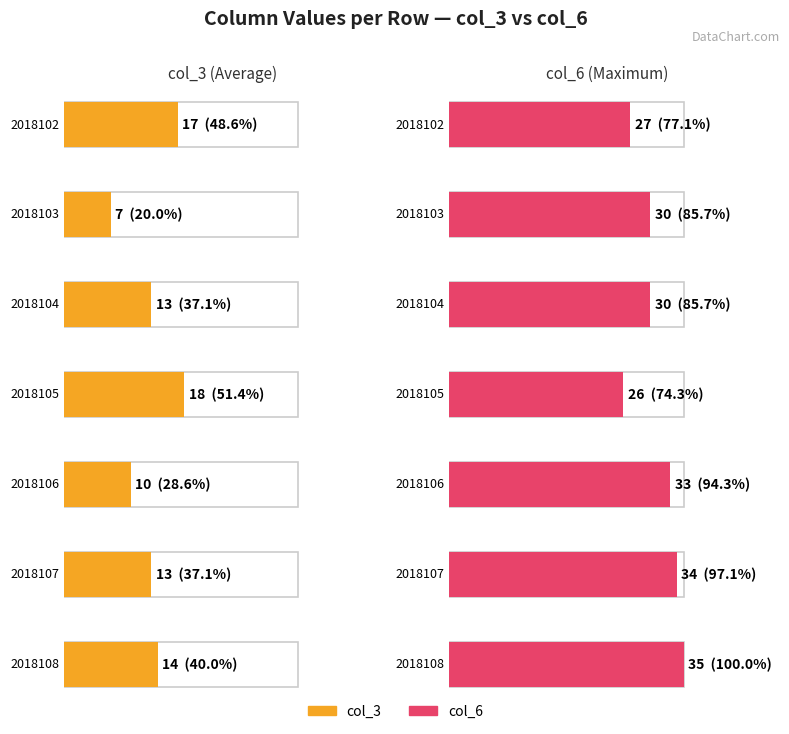

At which label does col_3 reach its peak?

2018105